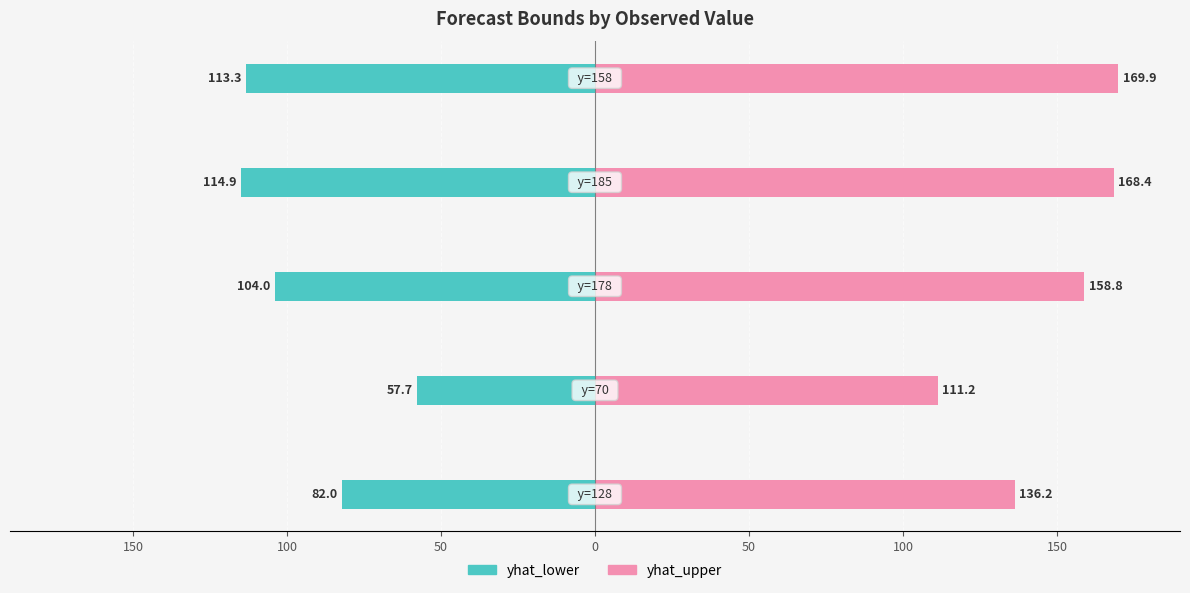

What is the maximum value for yhat_upper?

169.9